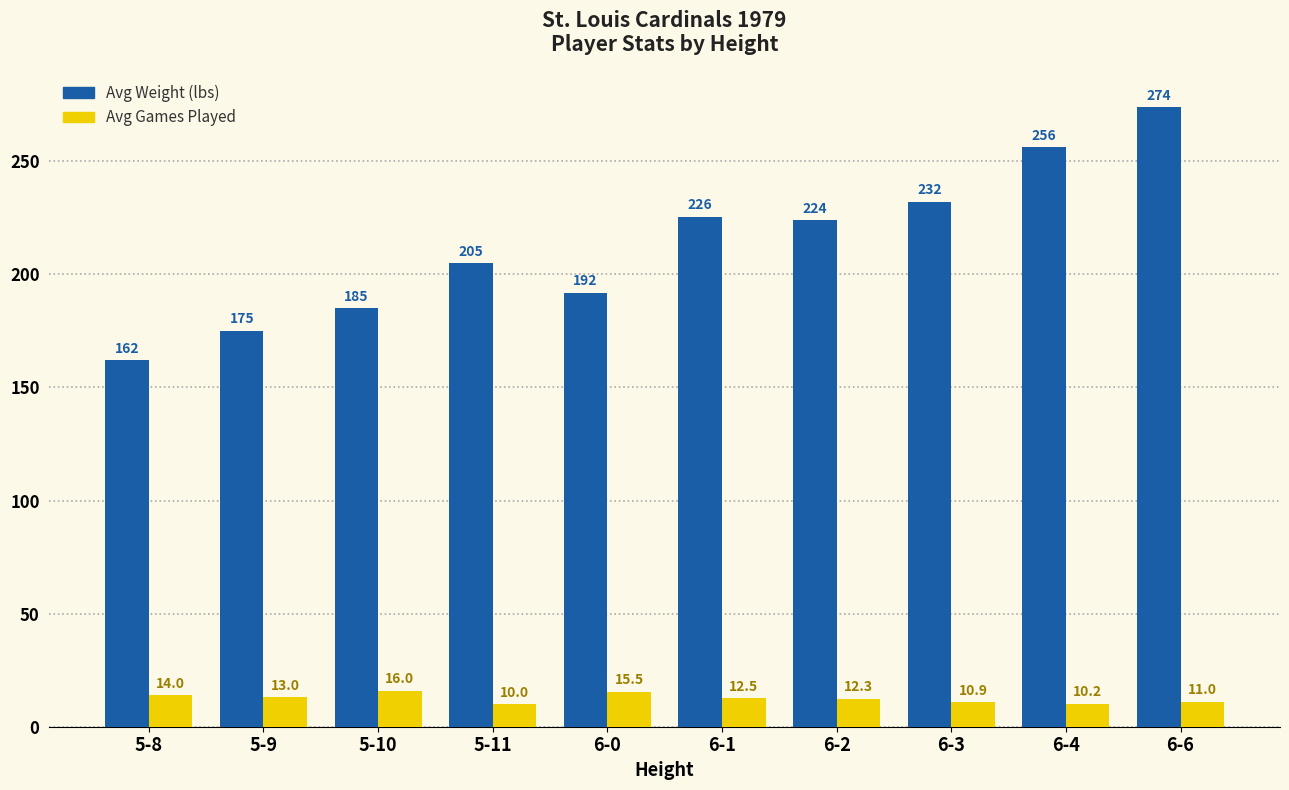

Rank the series by their maximum value, from lowest to highest.

Avg Games Played, Avg Weight (lbs)